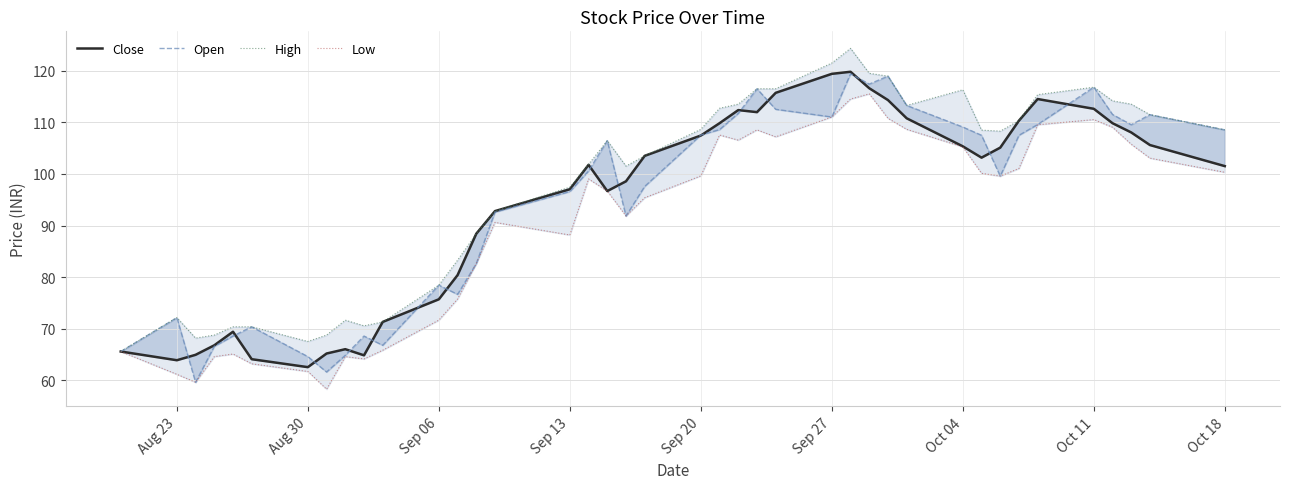

What are all the series names shown in the legend?

Close, Open, High, Low